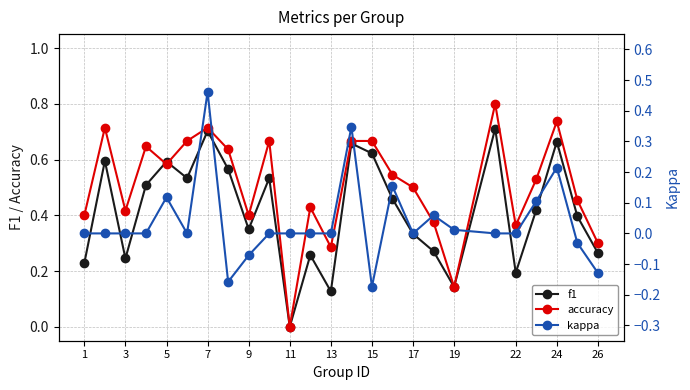

How many categories are shown in the chart?

25